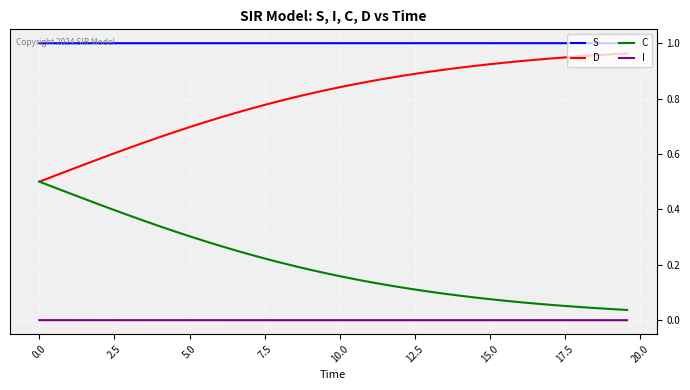

Which series has the largest total across all categories?

S